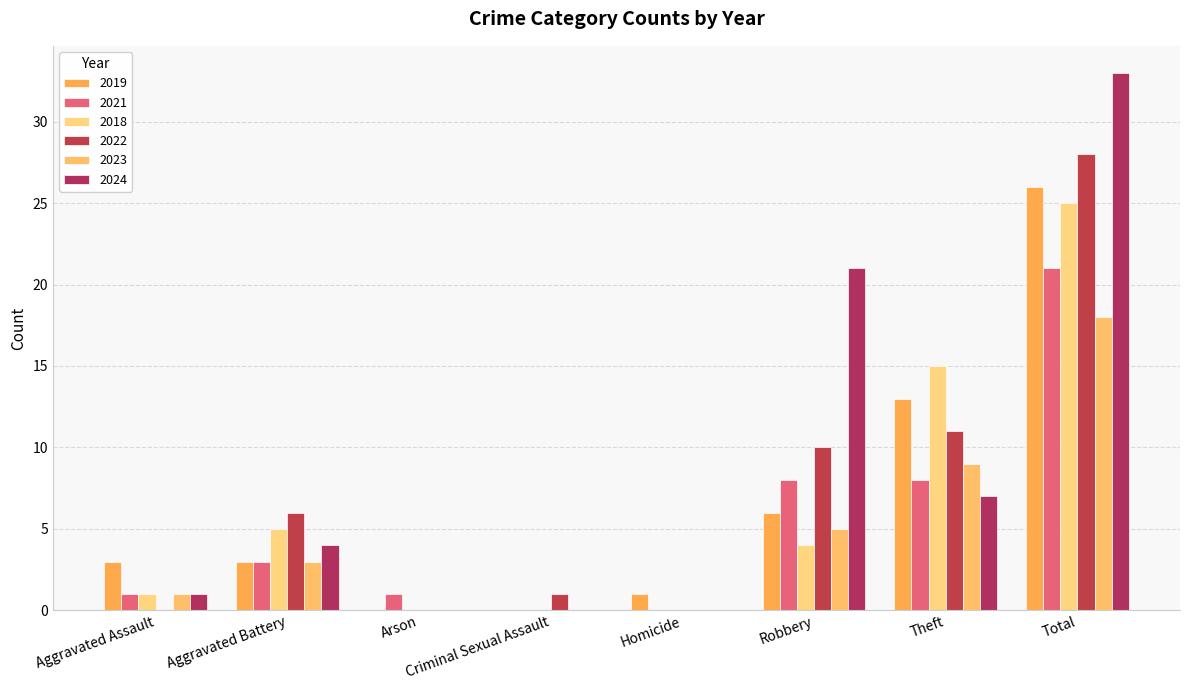

The 2023 series shows 12 at Total. True or false?

False